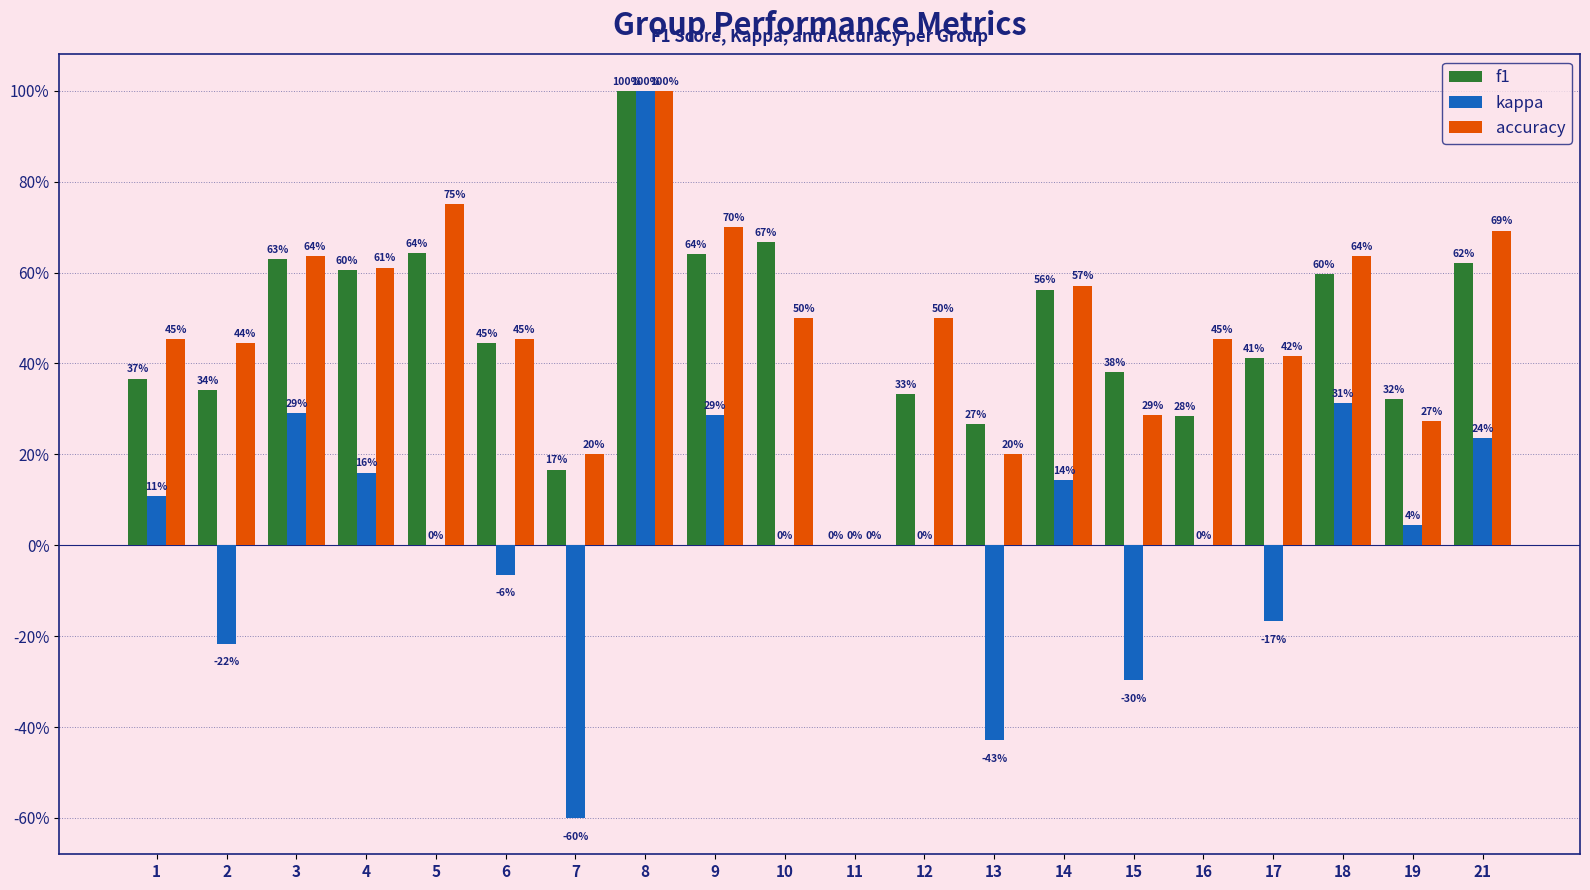

What is the maximum value shown in the chart?

1.0